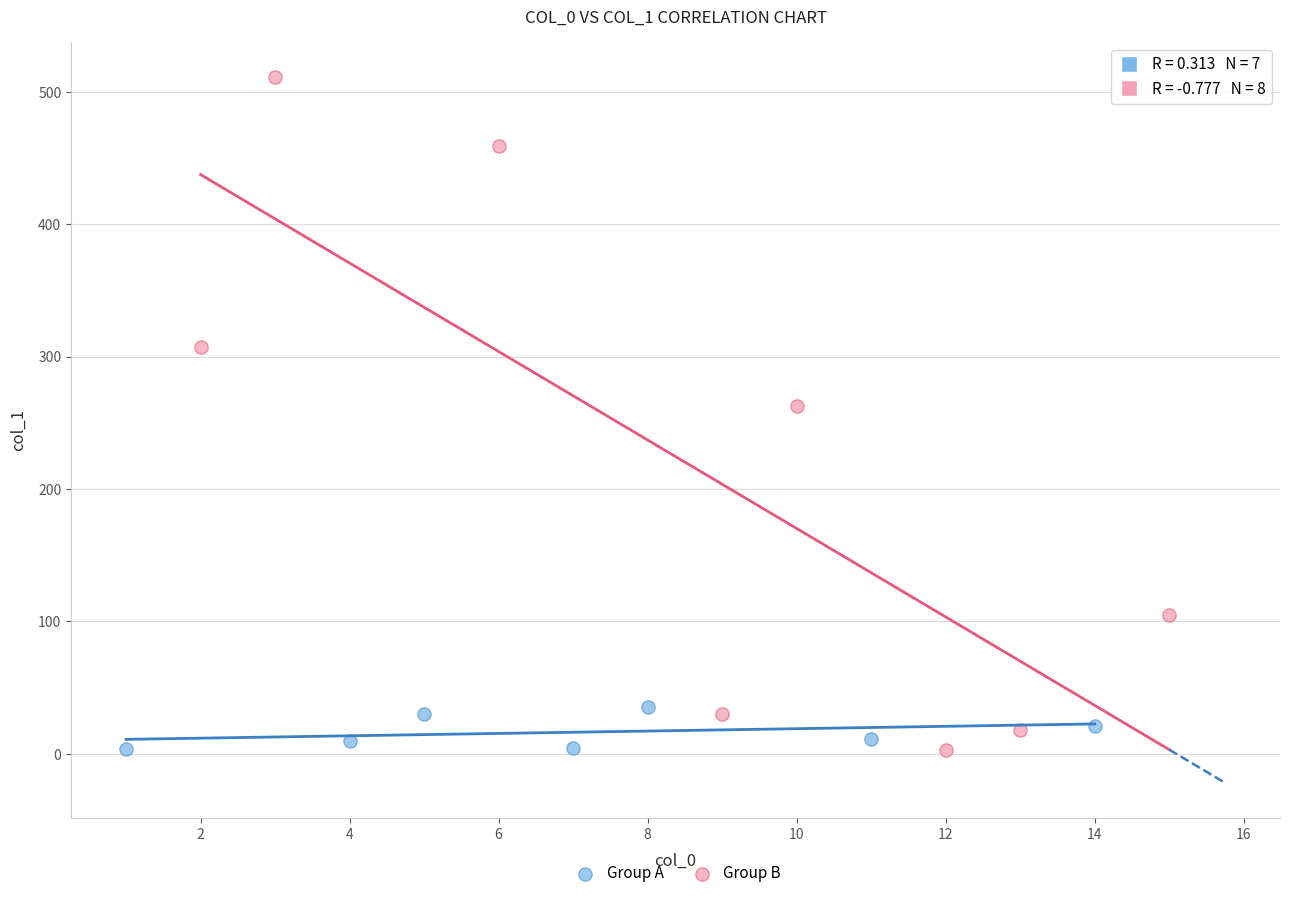

Which series has the widest spread of Y values?

Group B